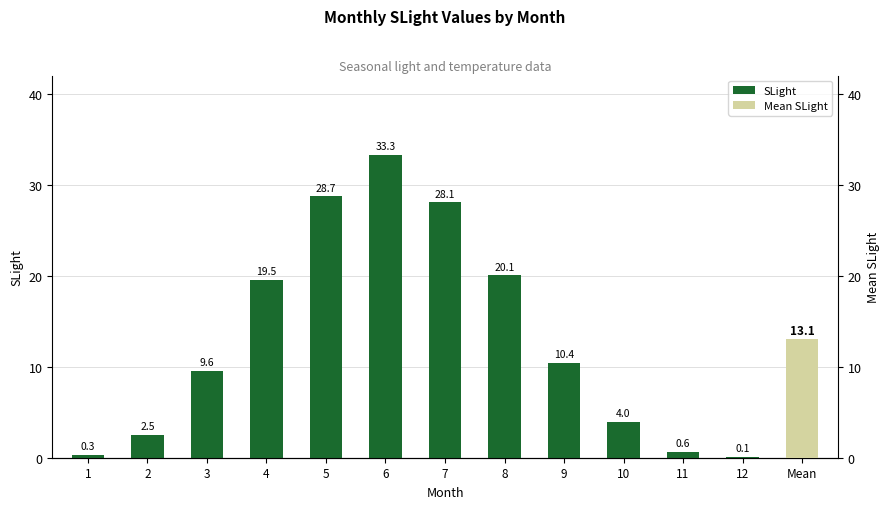

How many data points are less than 10?

6